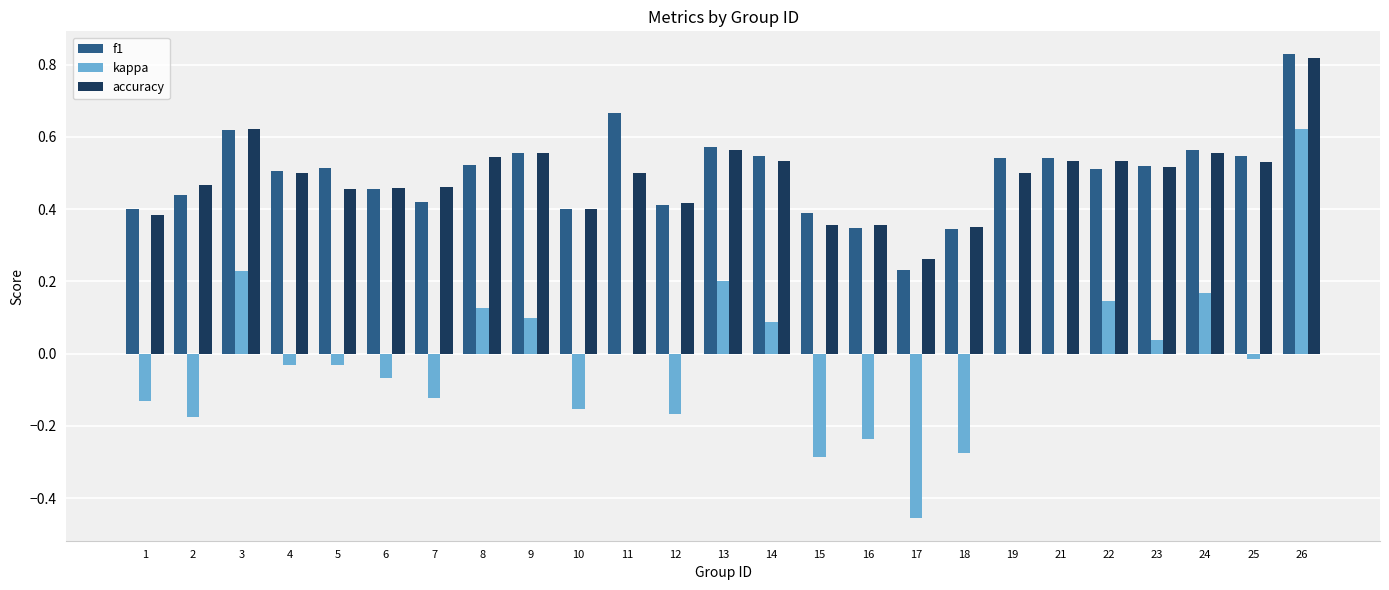

Is the value of f1 at 23 greater than the value of kappa at 8?

Yes